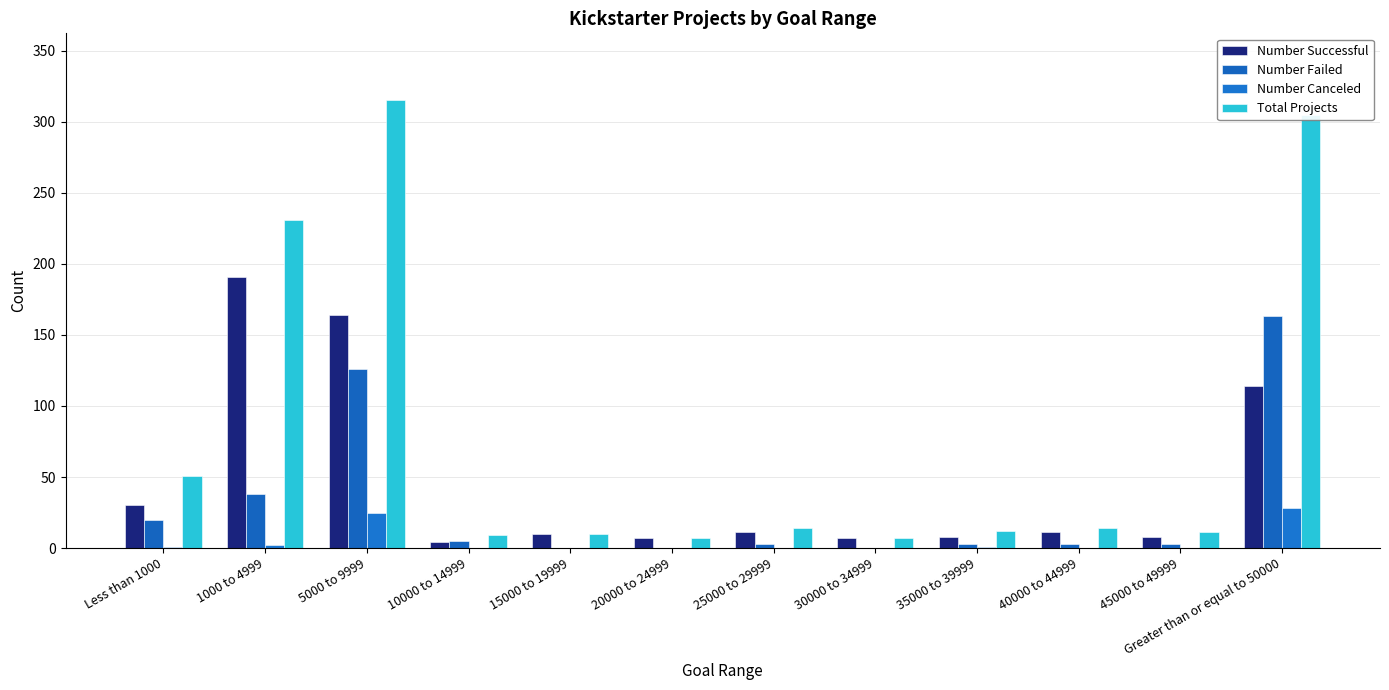

What is the total value across all series at 25000 to 29999?

28